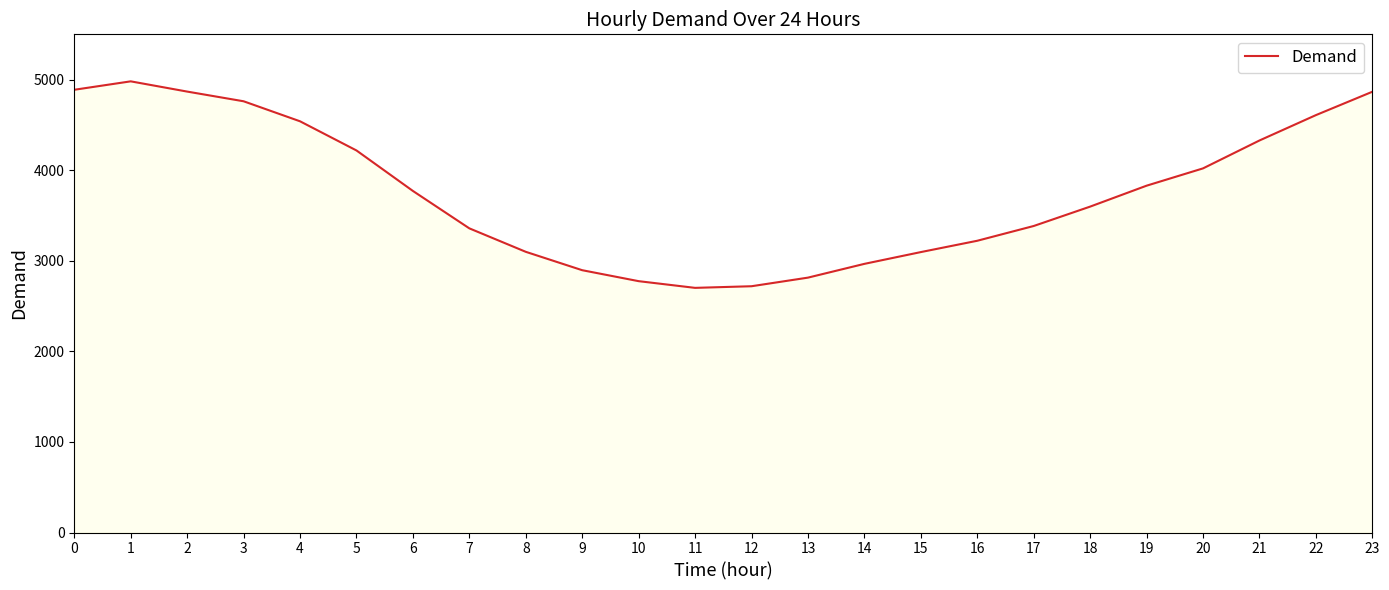

What is the minimum value shown in the chart?

2701